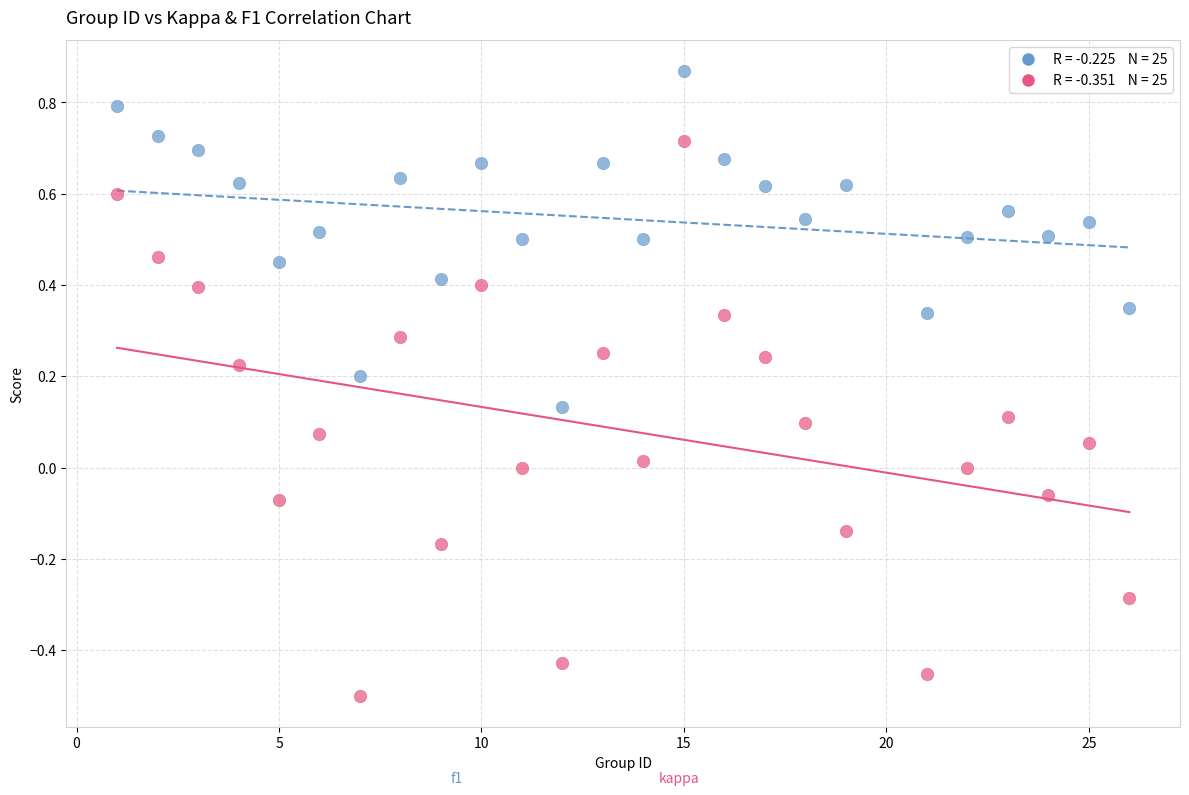

Across all data points, what is the range of X values (max minus min)?

25.0